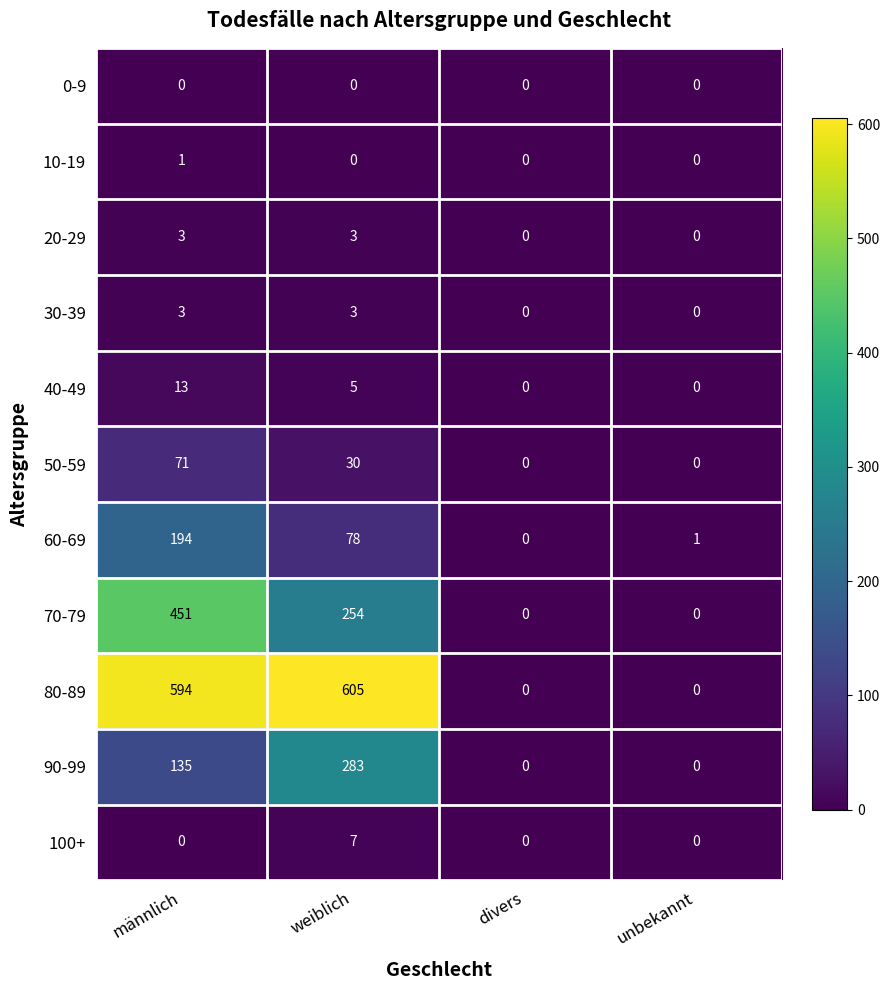

What is the greatest value displayed?

605